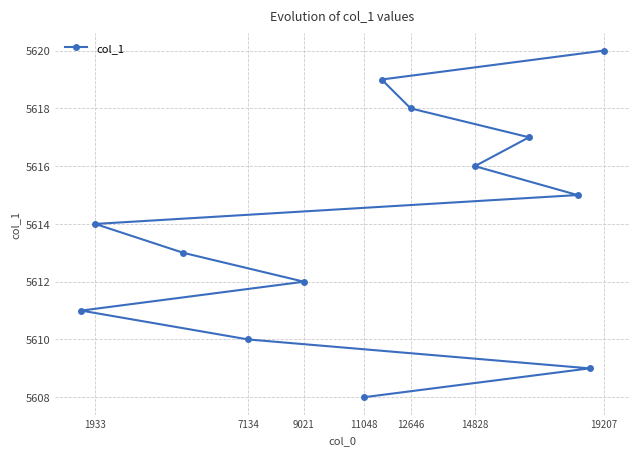

What is the sum of the values at 7134 and 19207?

11230